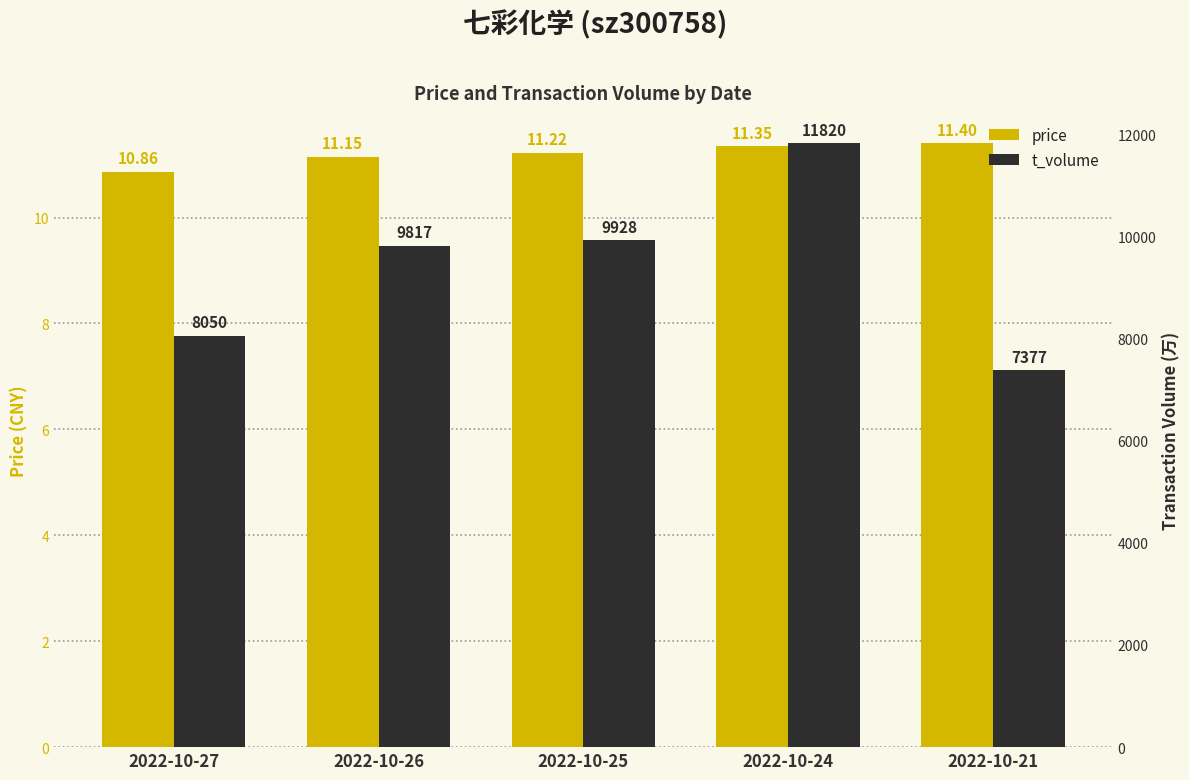

What is the value of the price bar at the 1st from the left?

10.9